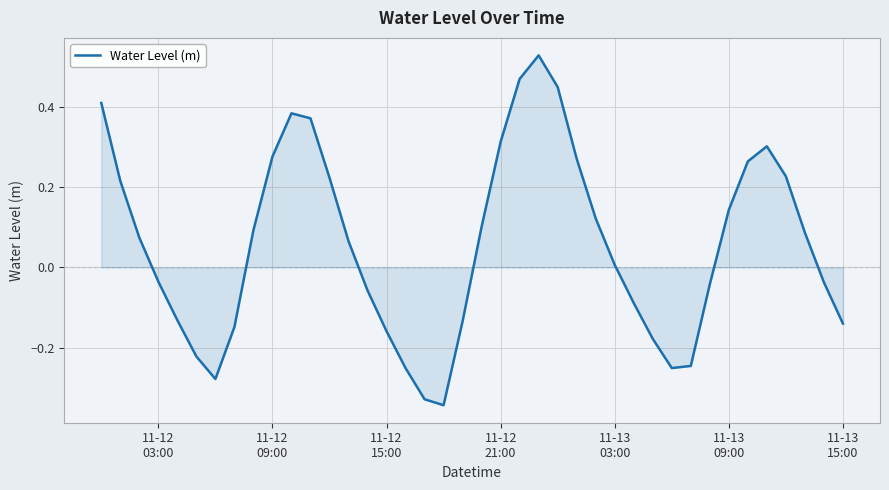

Is this an area chart (filled region under the line)?

Yes